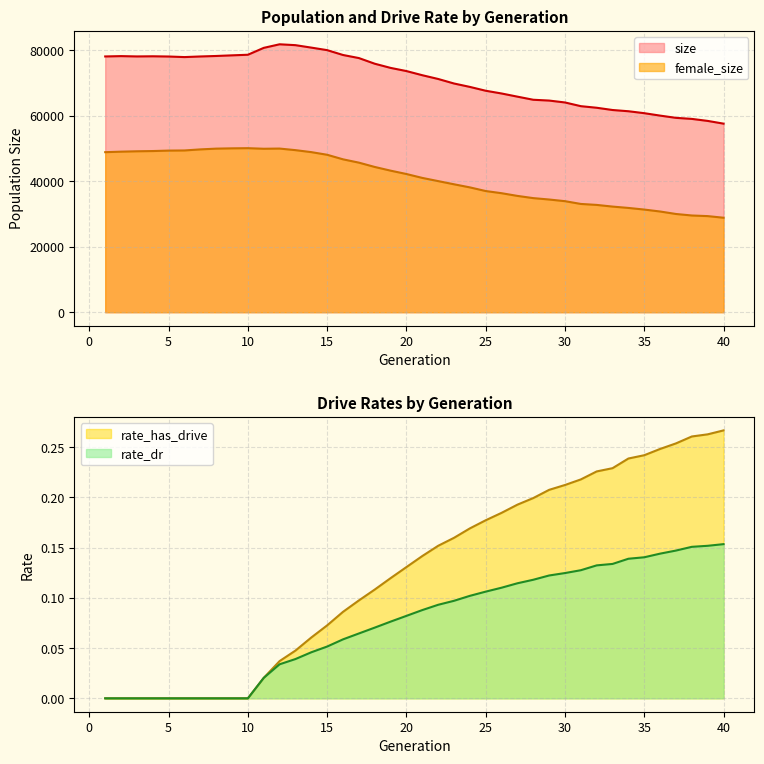

True or false: rate_has_drive has more than 2 points higher than both neighbors.

False